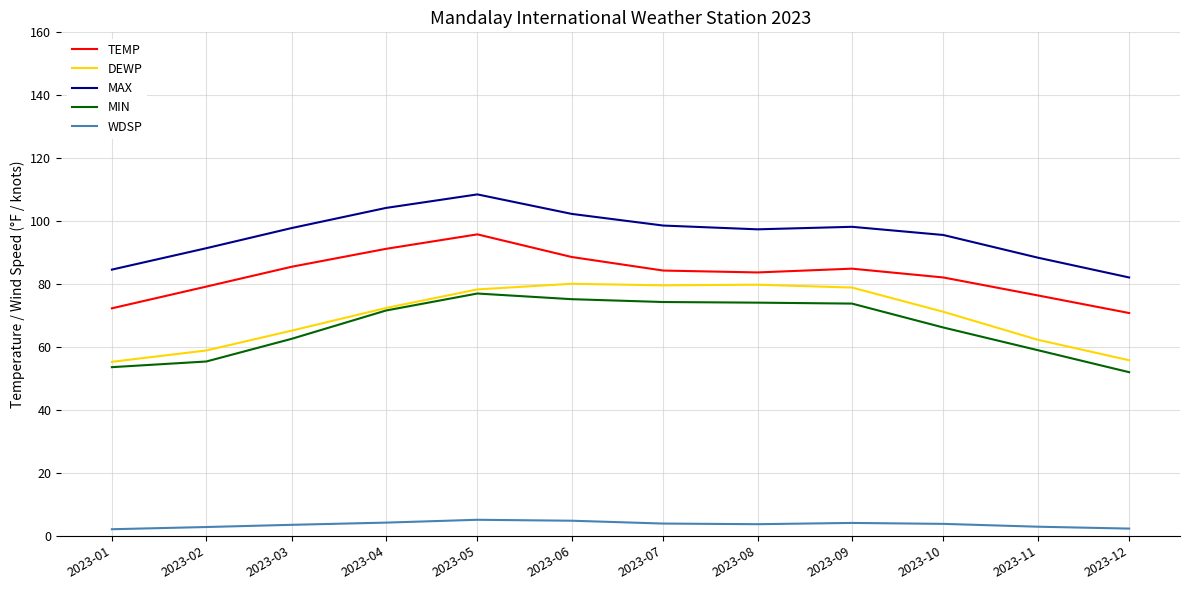

What is the difference between the maximum and minimum values in the TEMP series?

25.0